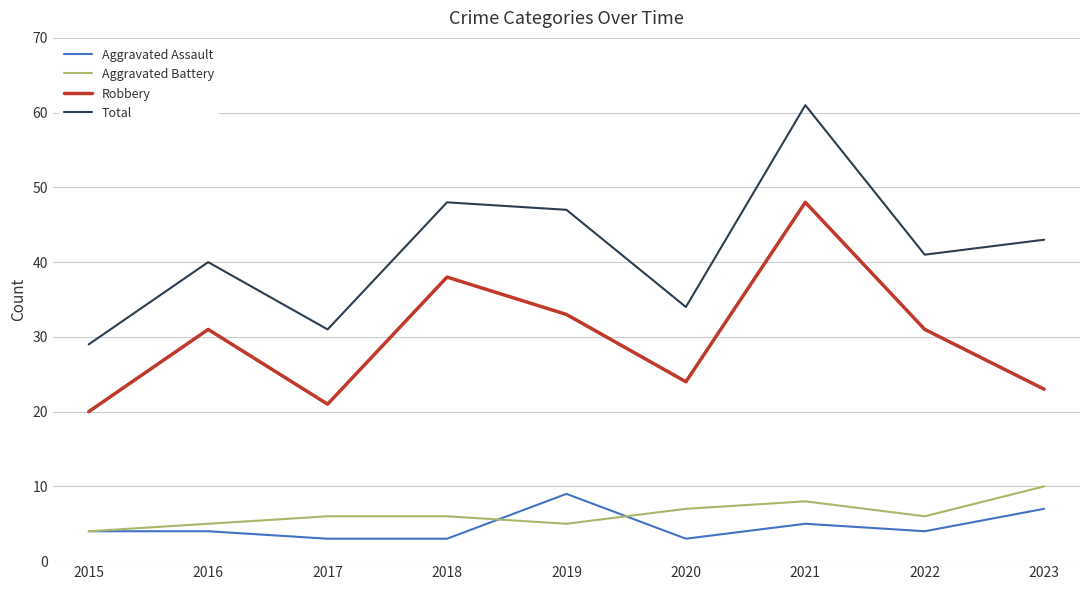

True or false: Total and Aggravated Assault intersect in this chart.

False